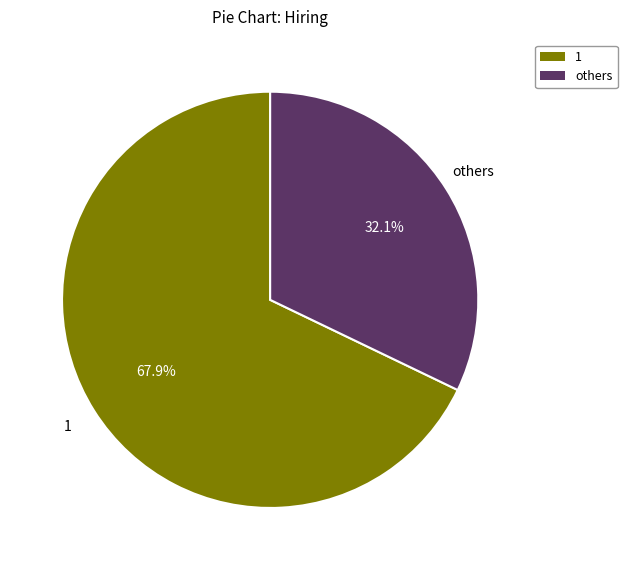

To the nearest percent, what is the average slice percentage?

50%